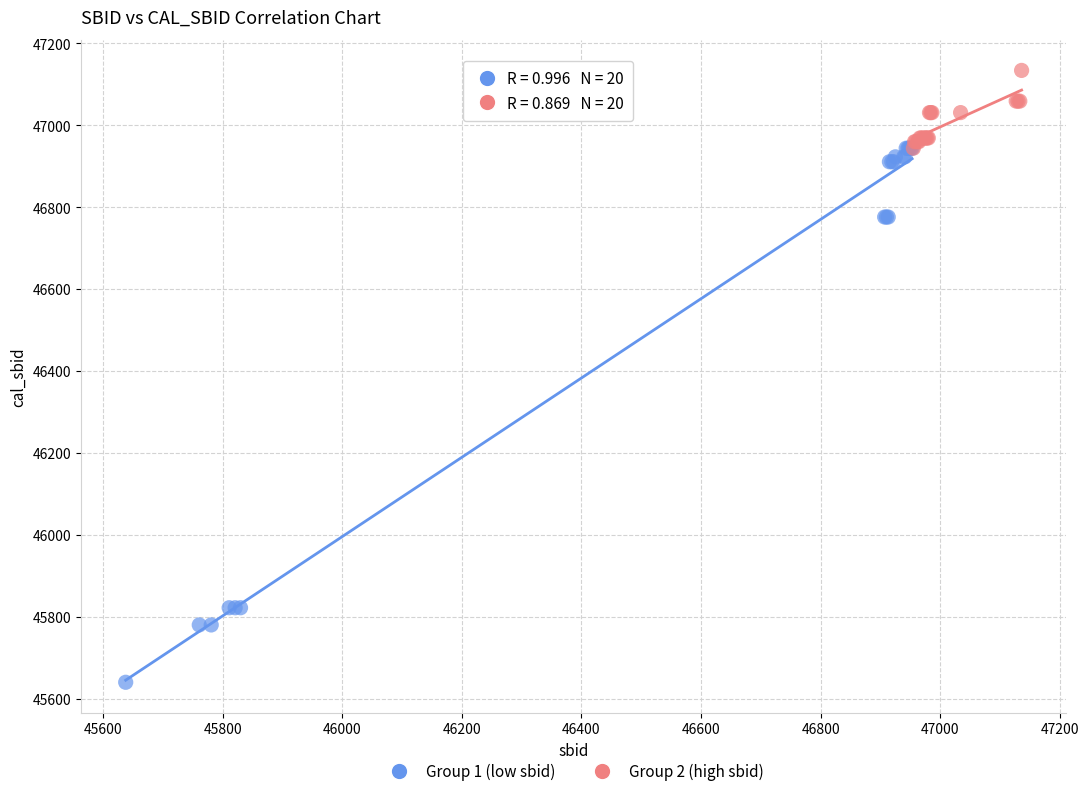

Which series reaches the minimum Y coordinate?

Group 1 (low sbid)